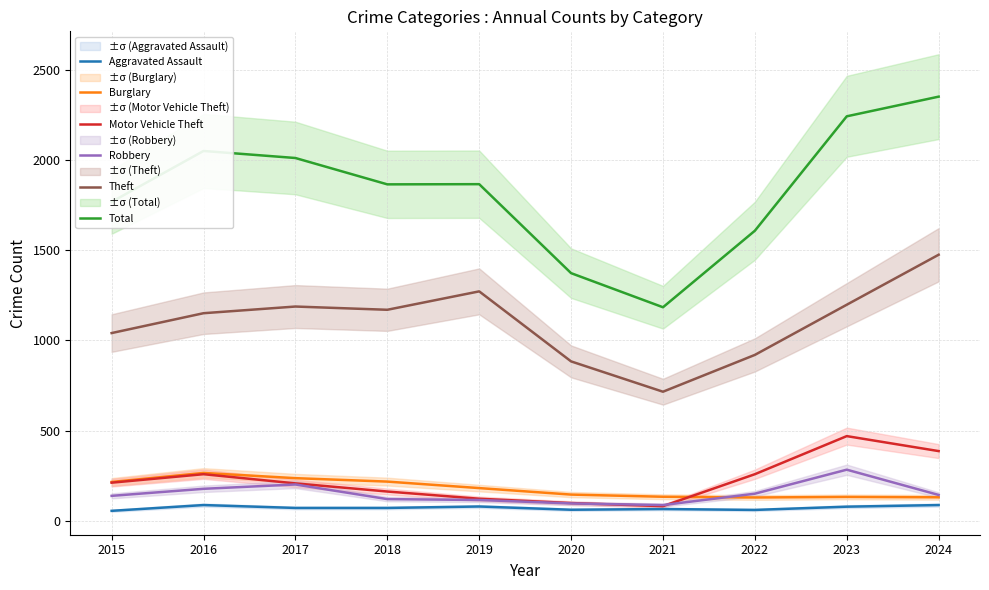

What is the value of the Burglary point at the 9th from the left?

133